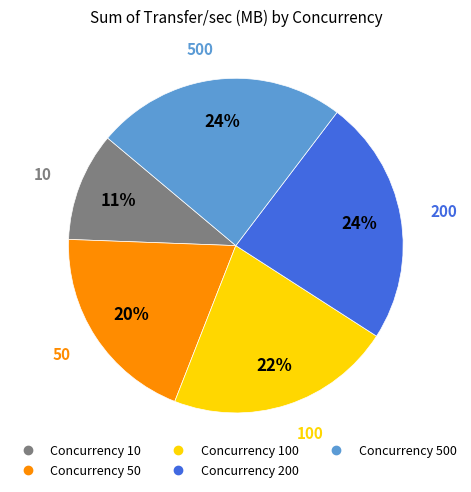

To the nearest percent, what is the average slice percentage?

20%